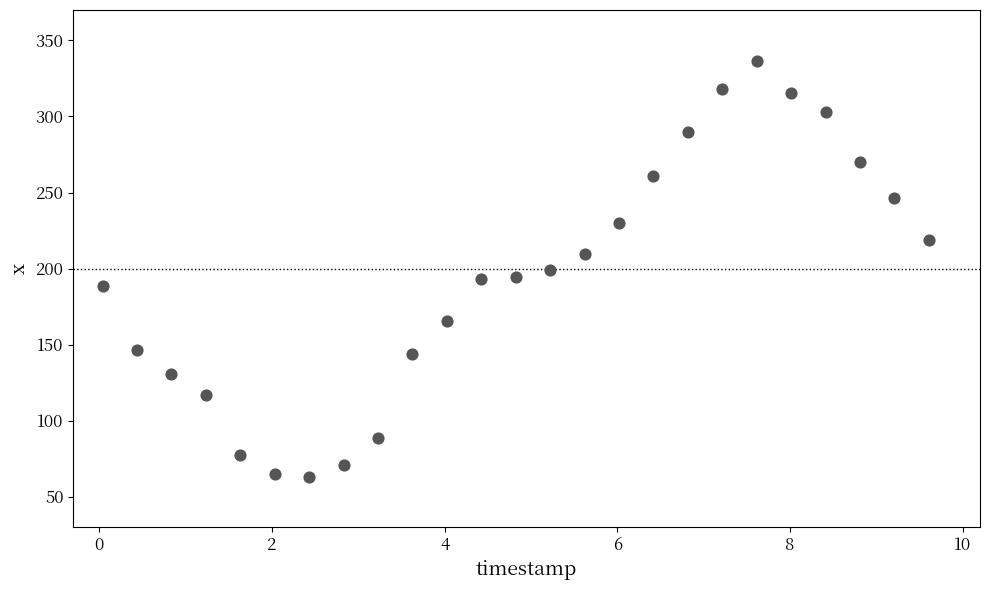

What is the range of Y values (max minus min)?

273.1